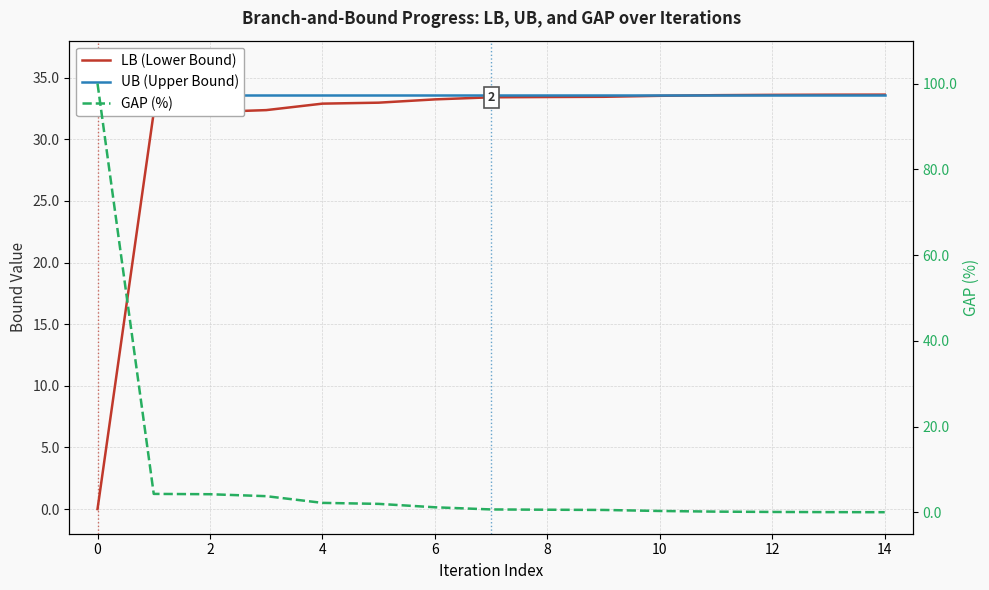

Reading left to right, transcribe all the data shown in this chart.

LB (Lower Bound): 0.0	32.2	32.2	32.4	32.9	33.0	33.2	33.4	33.4	33.4	33.5	33.6	33.6	33.6	33.6
UB (Upper Bound): 33.6	33.6	33.6	33.6	33.6	33.6	33.6	33.6	33.6	33.6	33.6	33.6	33.6	33.6	33.6
GAP (%): 100.0	4.3	4.2	3.8	2.2	2.0	1.2	0.7	0.6	0.5	0.3	0.2	0.1	0.0	0.0